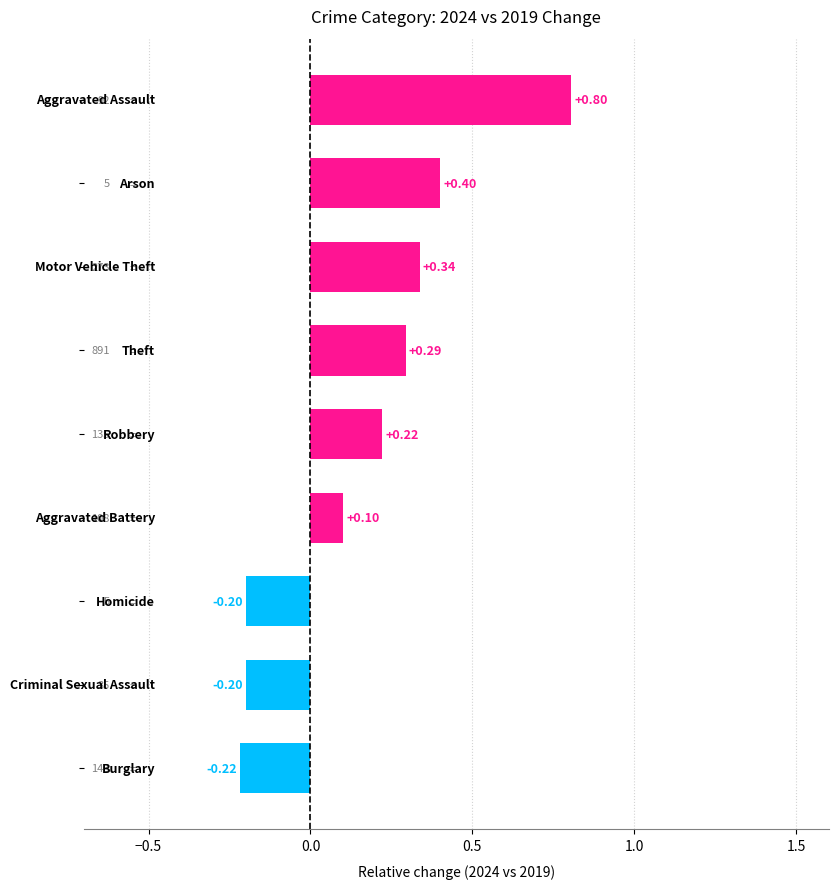

What is the difference between the maximum and minimum values?

1.0